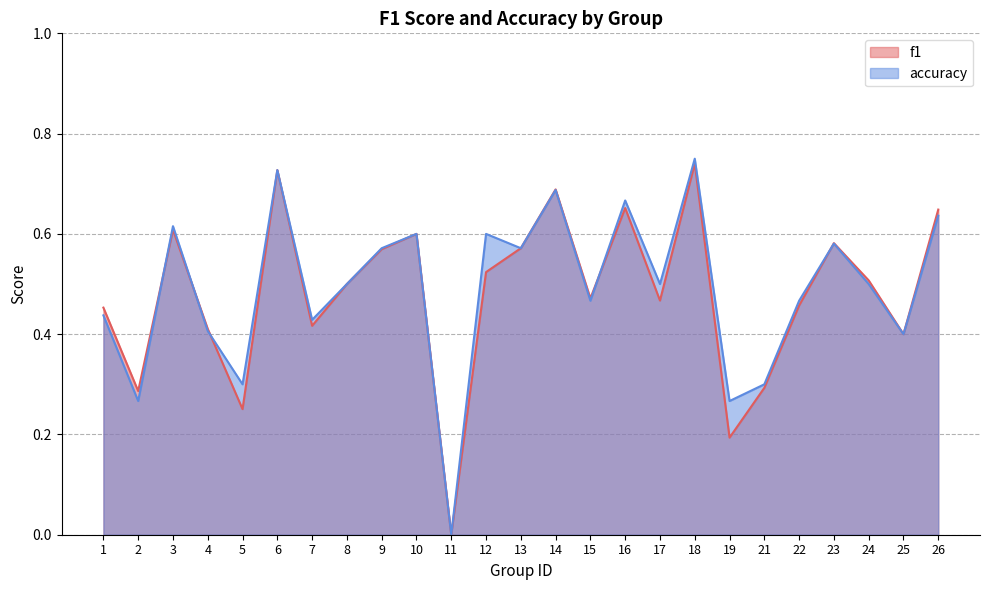

Reading left to right, what are all the values shown in this chart?

f1: 0.5	0.3	0.6	0.4	0.3	0.7	0.4	0.5	0.6	0.6	0.0	0.5	0.6	0.7	0.5	0.7	0.5	0.7	0.2	0.3	0.5	0.6	0.5	0.4	0.6
accuracy: 0.4	0.3	0.6	0.4	0.3	0.7	0.4	0.5	0.6	0.6	0.0	0.6	0.6	0.7	0.5	0.7	0.5	0.8	0.3	0.3	0.5	0.6	0.5	0.4	0.6